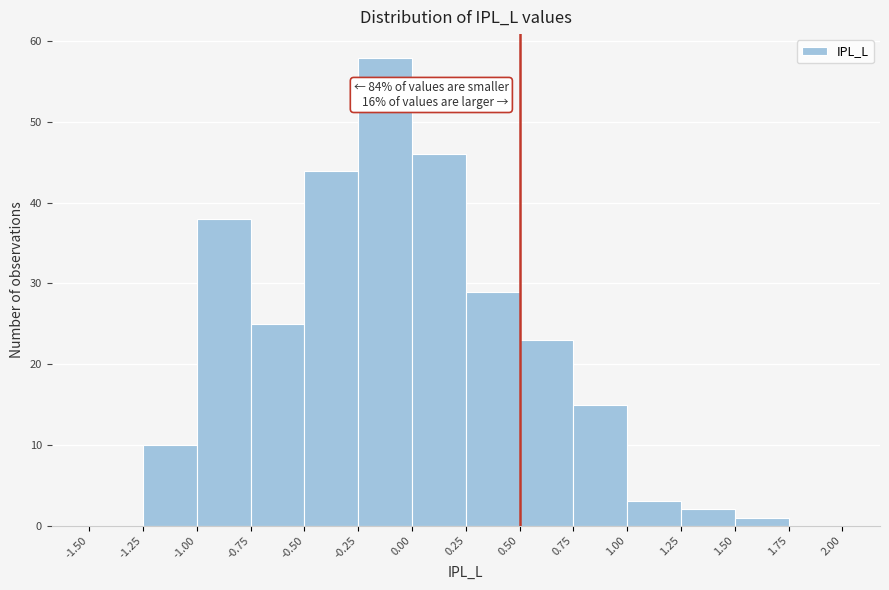

Over which range of the x-axis is the bar tallest?

-0.25 to 0.00